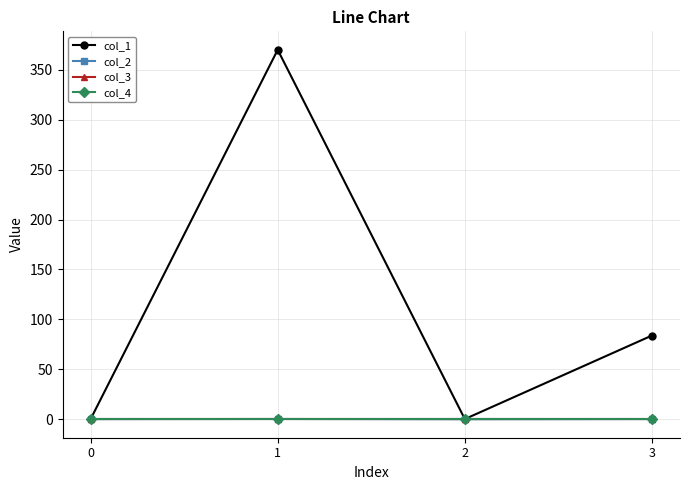

Rank the series at 3 from lowest to highest value.

col_3, col_4, col_2, col_1